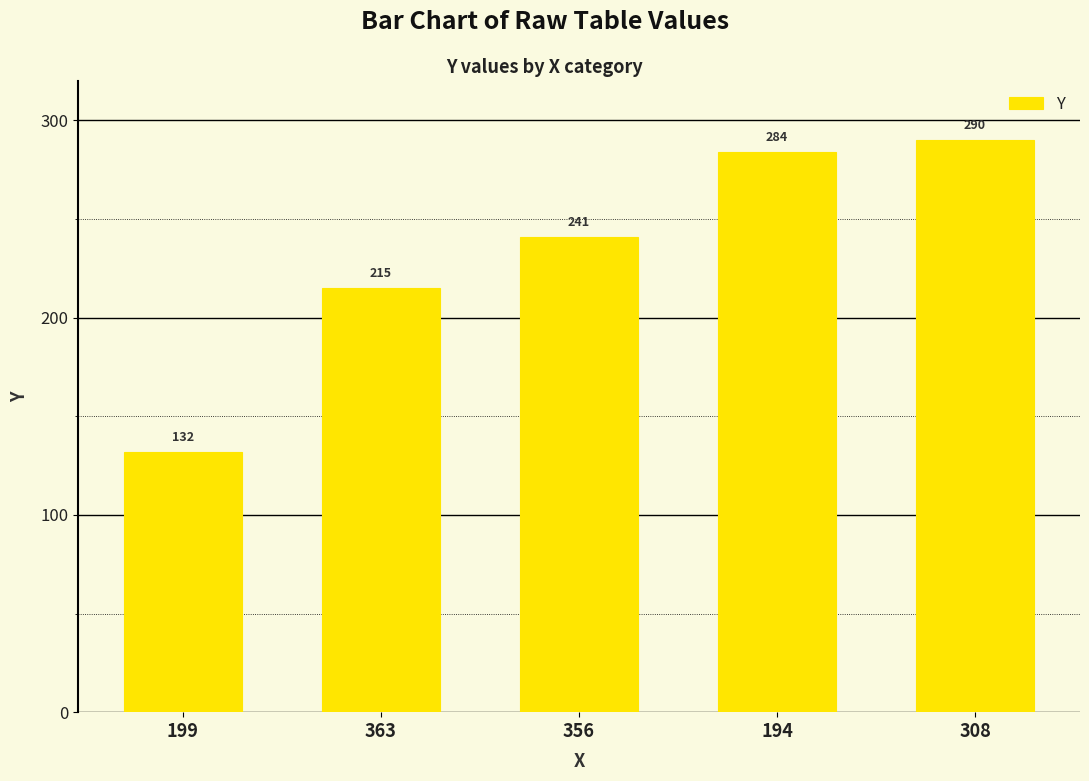

What is the difference between the values at 194 and 363?

69